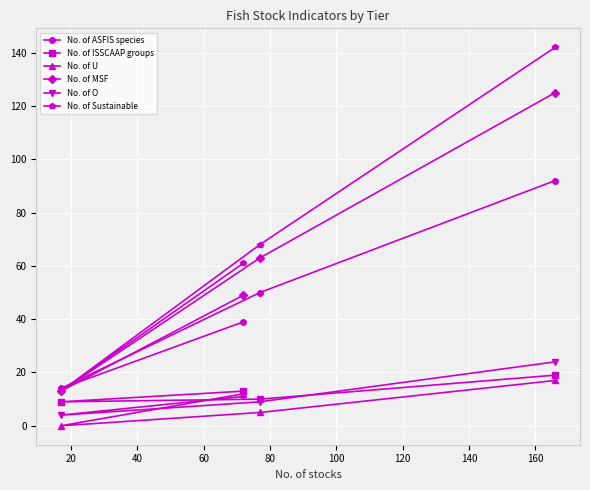

Which series has the largest total across all categories?

No. of Sustainable